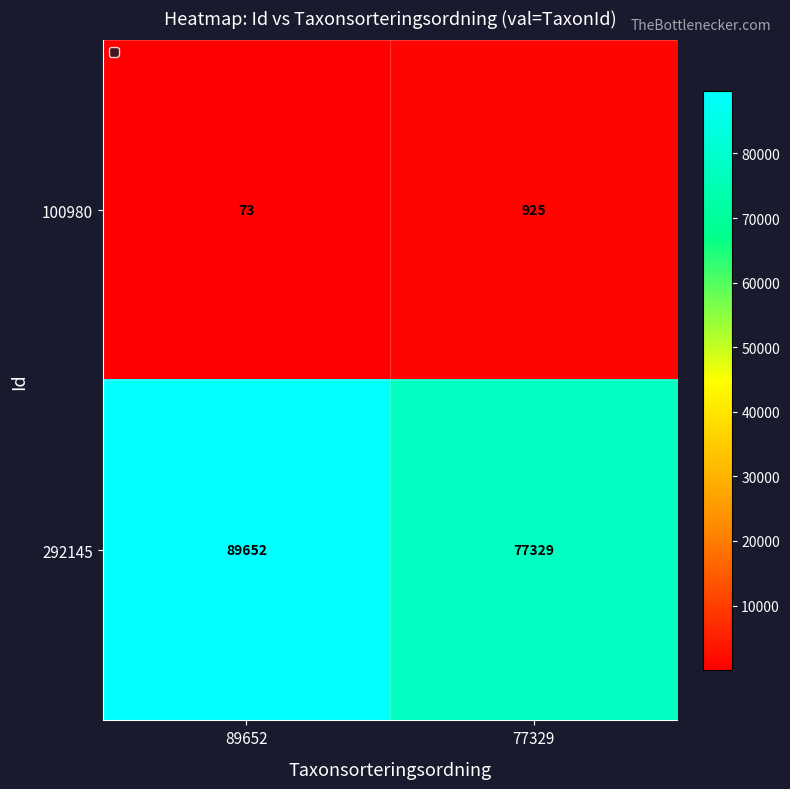

At which category is the sum across all series the highest?

89652